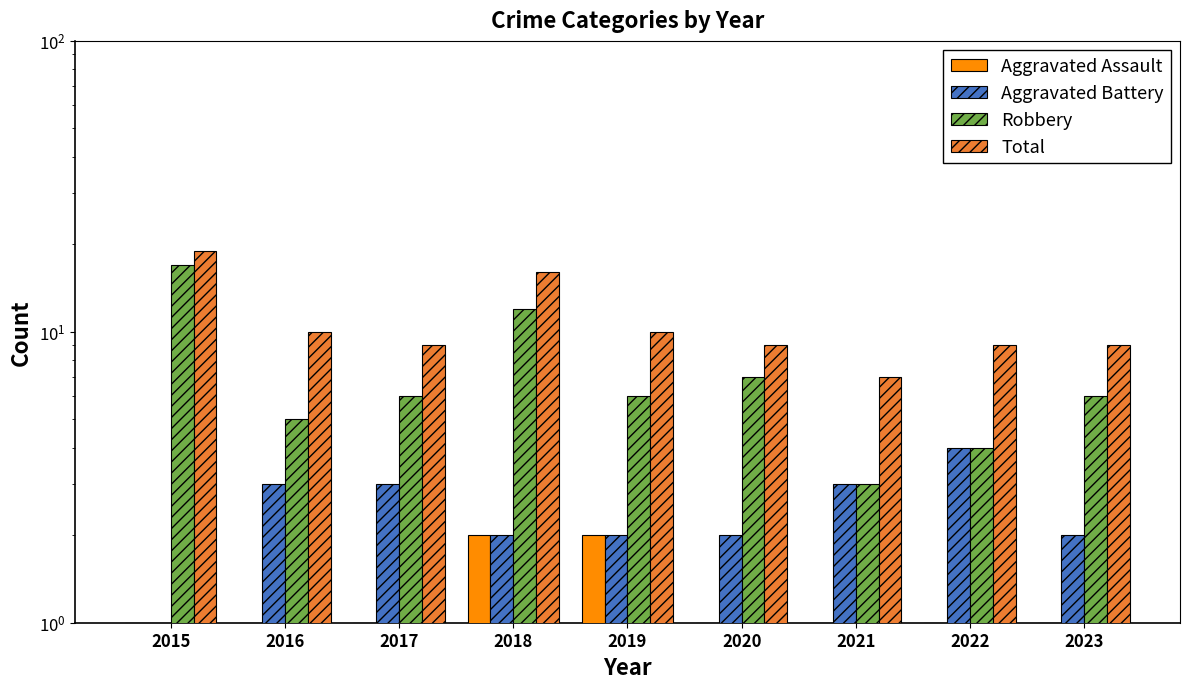

Between 2018 and 2021, which series saw the biggest shift?

Robbery